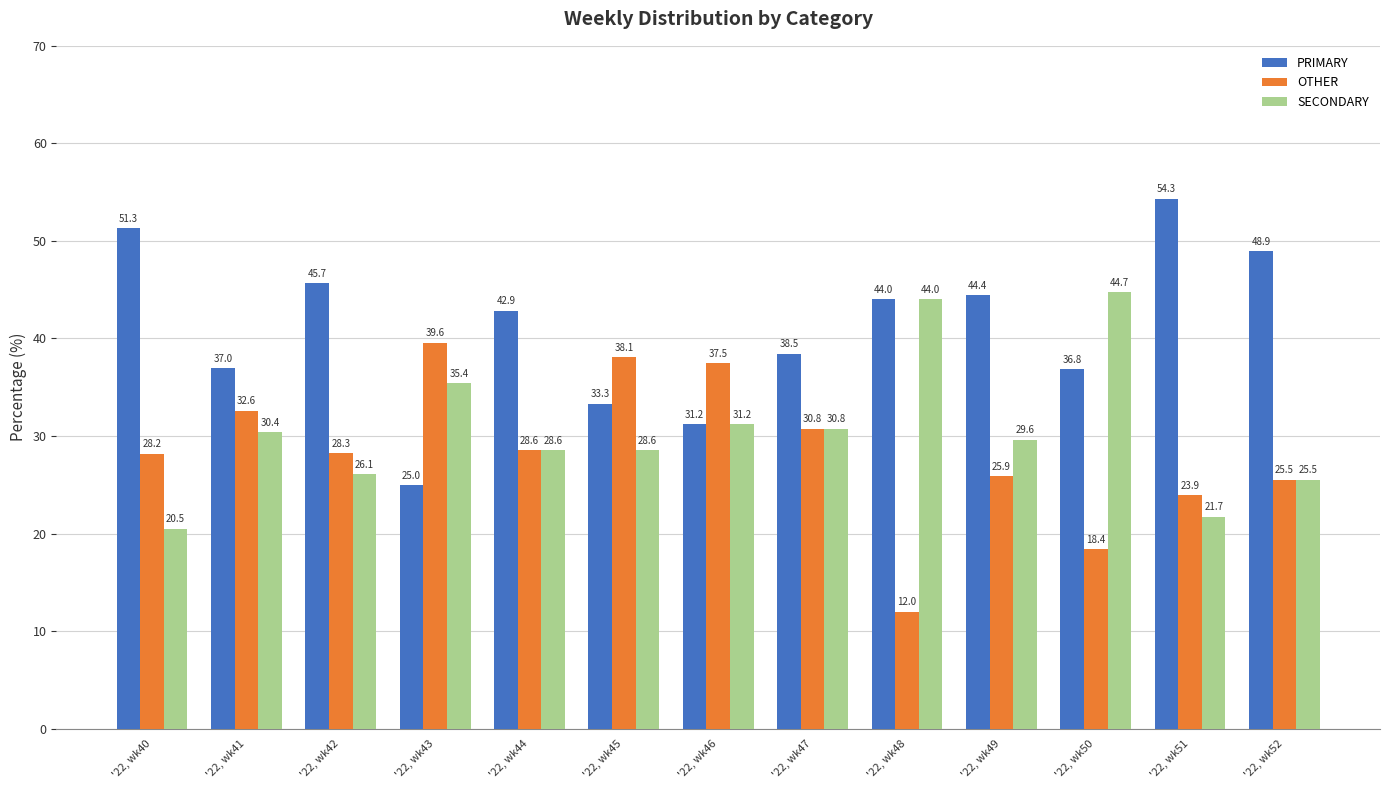

Which category has the highest value across all series?

'22, wk51